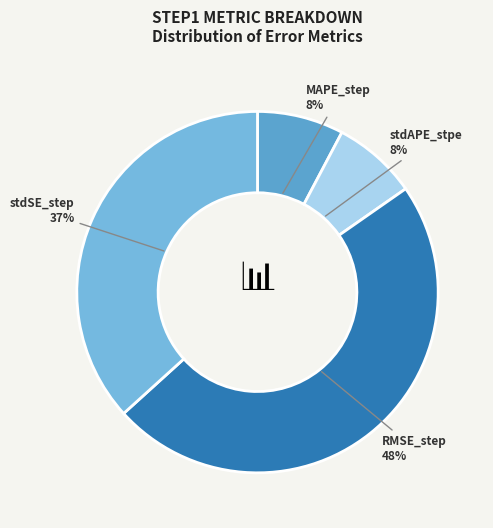

What percentage is the stdAPE_stpe slice, to the nearest percent?

8%